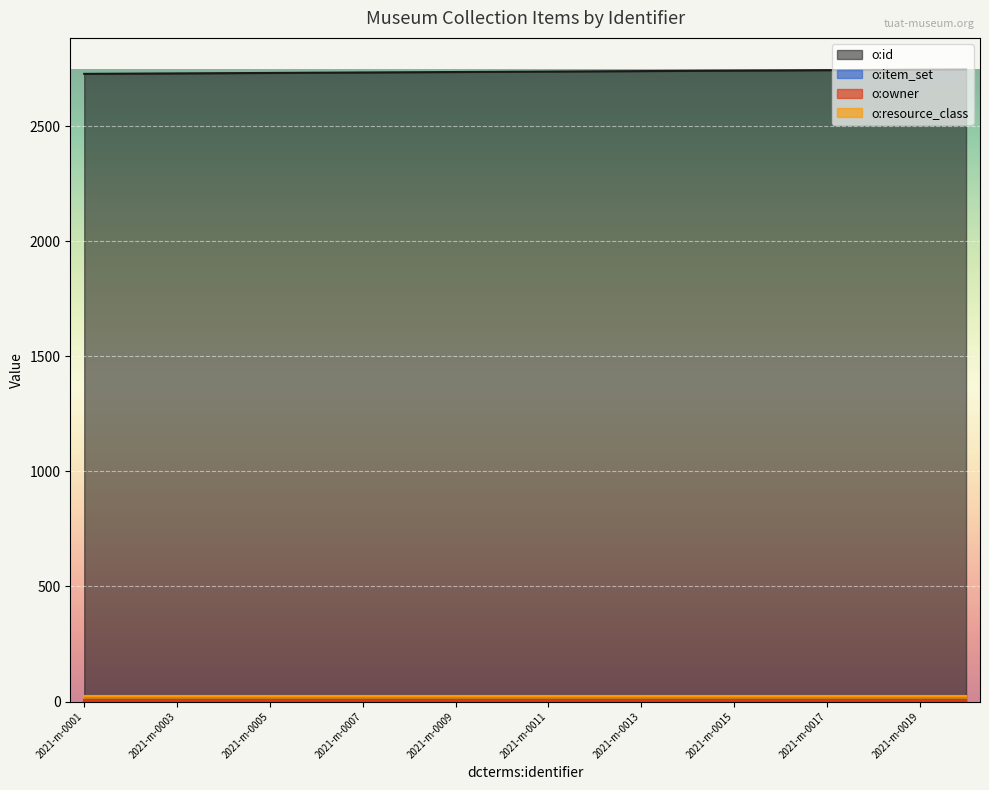

True or false: o:owner has more than 2 interior local peaks.

False